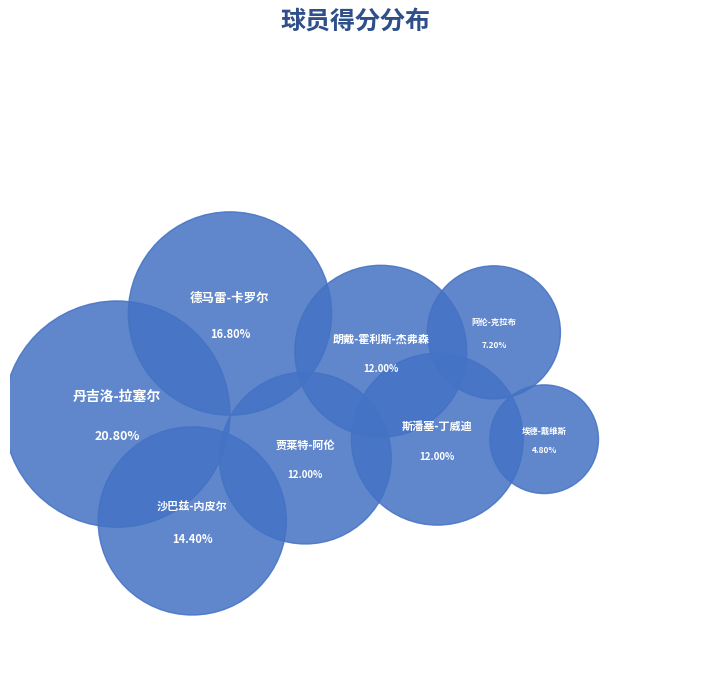

Count the number of slices in the pie.

8